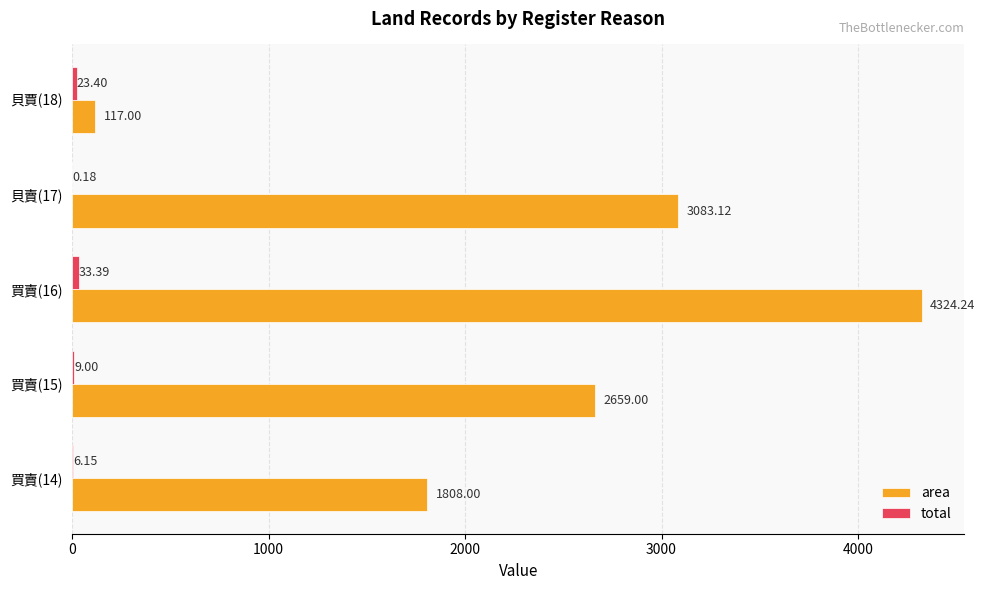

Between 買賣(14) and 貝賈(18), which series saw the biggest shift?

area